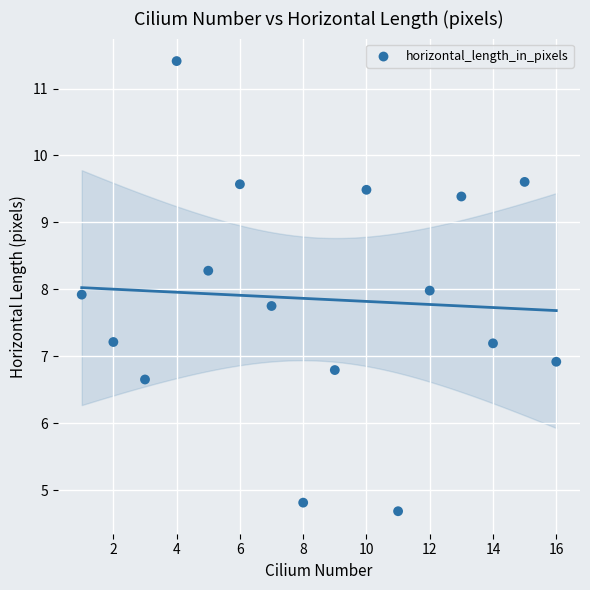

What is the range of Y values (max minus min)?

6.7